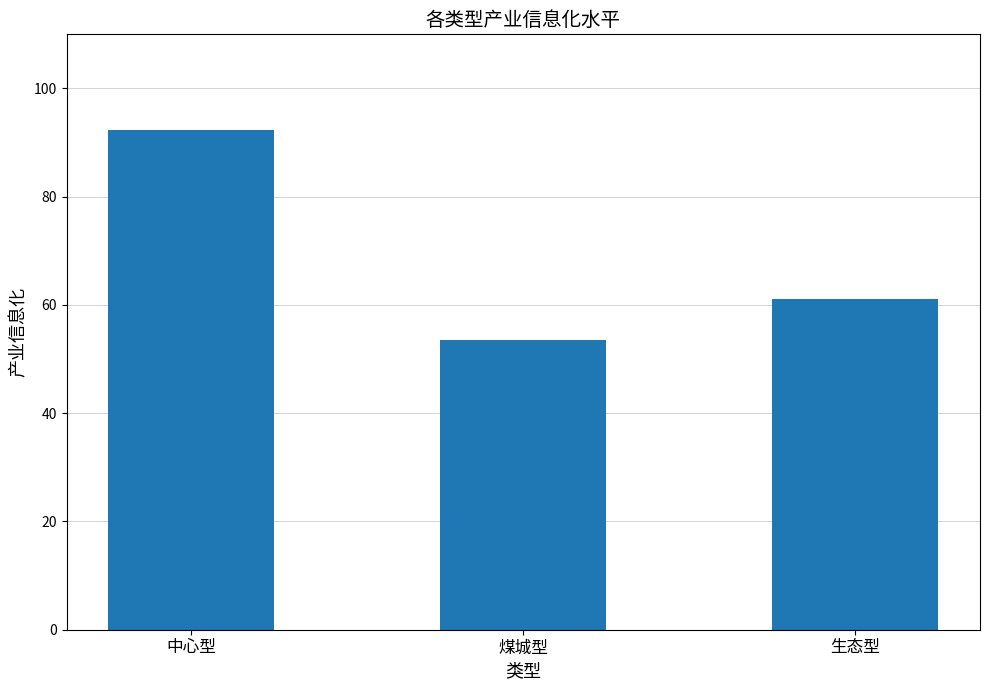

What is the label of the 2nd bar from the left?

煤城型